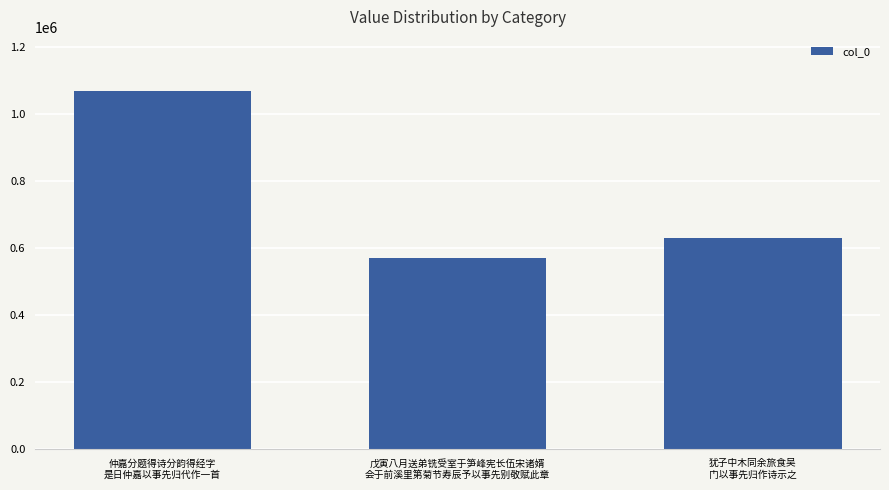

List the labels in order of value, smallest first.

戊寅八月送弟铣受室于笋峰宪长伍宋诸婿
会于前溪里第菊节寿辰予以事先别敬赋此章, 犹子中木同余旅食吴
门以事先归作诗示之, 仲嘉分题得诗分韵得经字
是日仲嘉以事先归代作一首